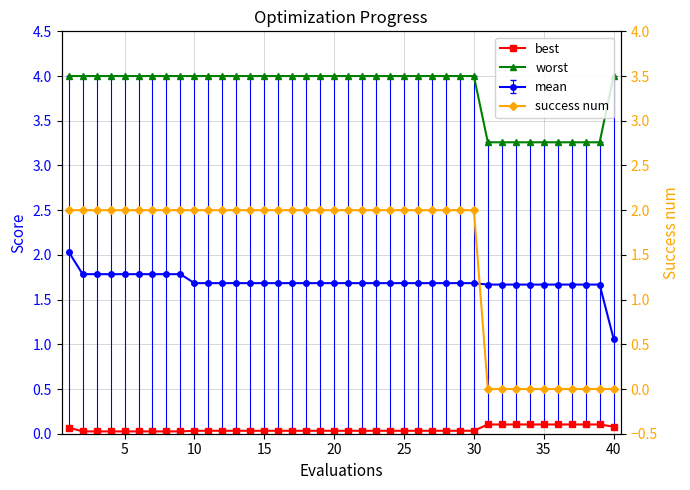

True or false: best and worst intersect in this chart.

False